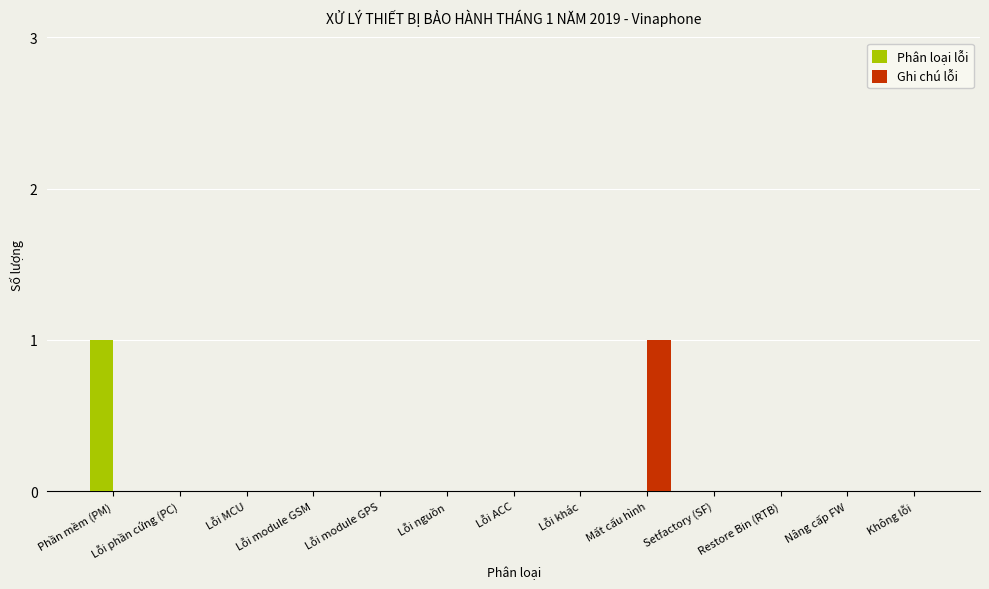

Which series changed the most between Mất cấu hình and Nâng cấp FW?

Ghi chú lỗi